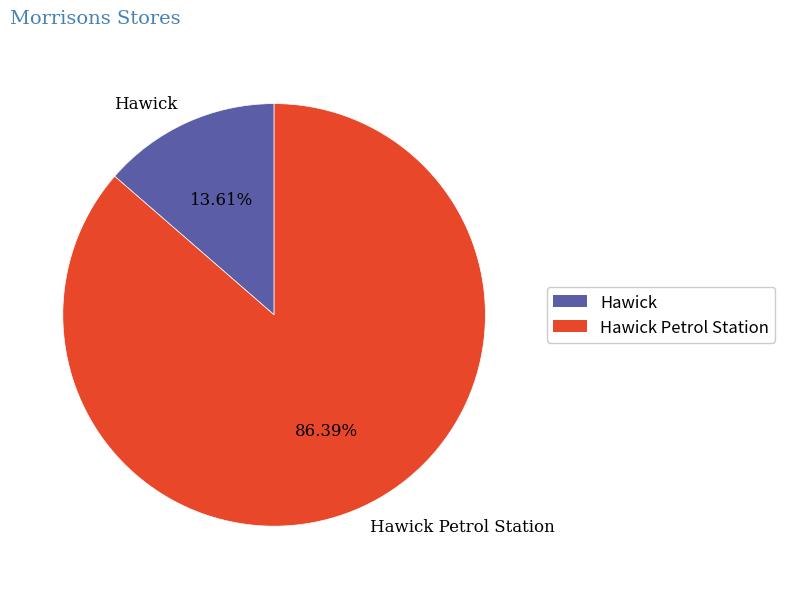

Which category has the biggest portion of the pie?

Hawick Petrol Station